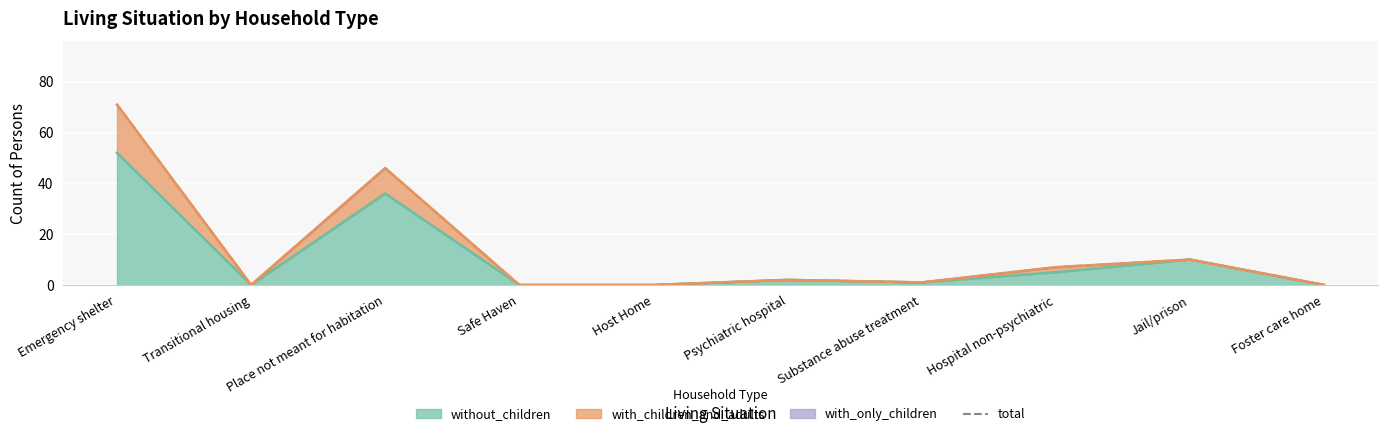

Reading right to left, transcribe all the data shown in this chart.

0	10	7	1	2	0	0	46	0	71